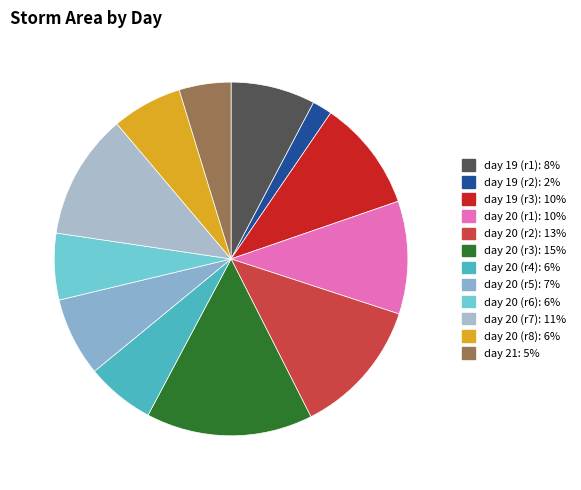

How many slices are in this pie chart?

12